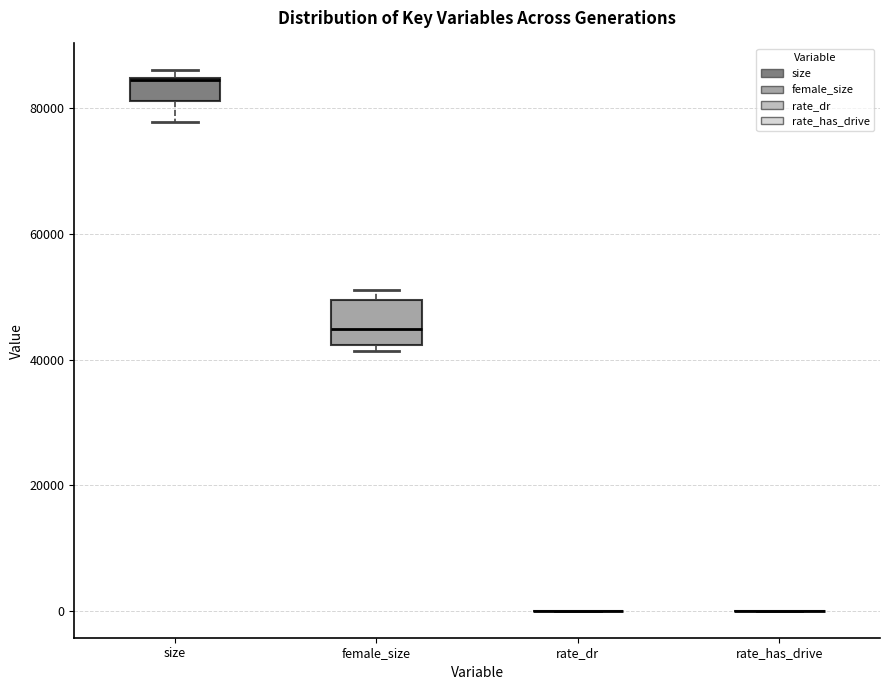

Comparing the boxes themselves (not the whiskers), which one is the tallest?

female_size